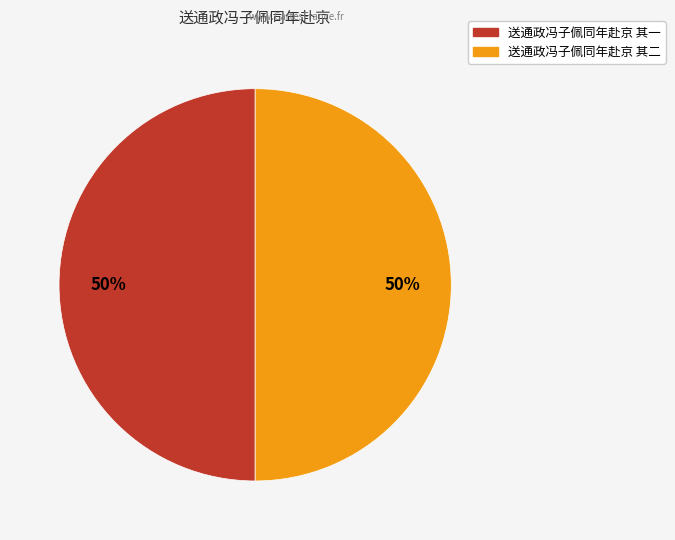

True or false: 送通政冯子佩同年赴京 其二 accounts for 50% of the total.

True